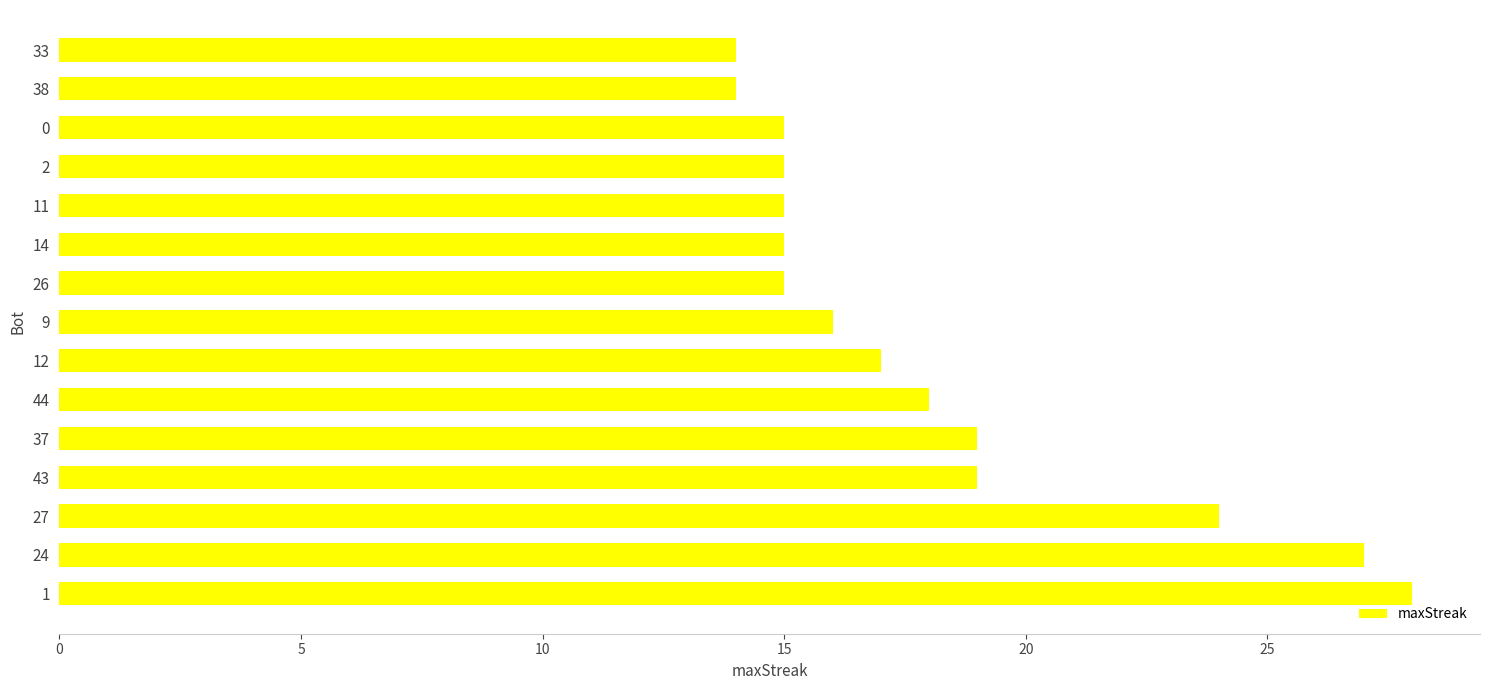

What is the maximum value shown in the chart?

28